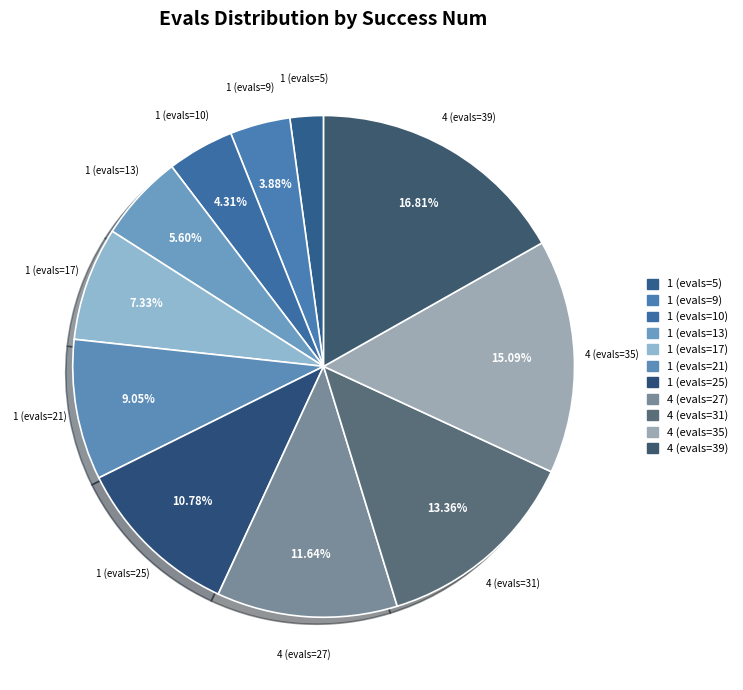

Count the number of slices in the pie.

11